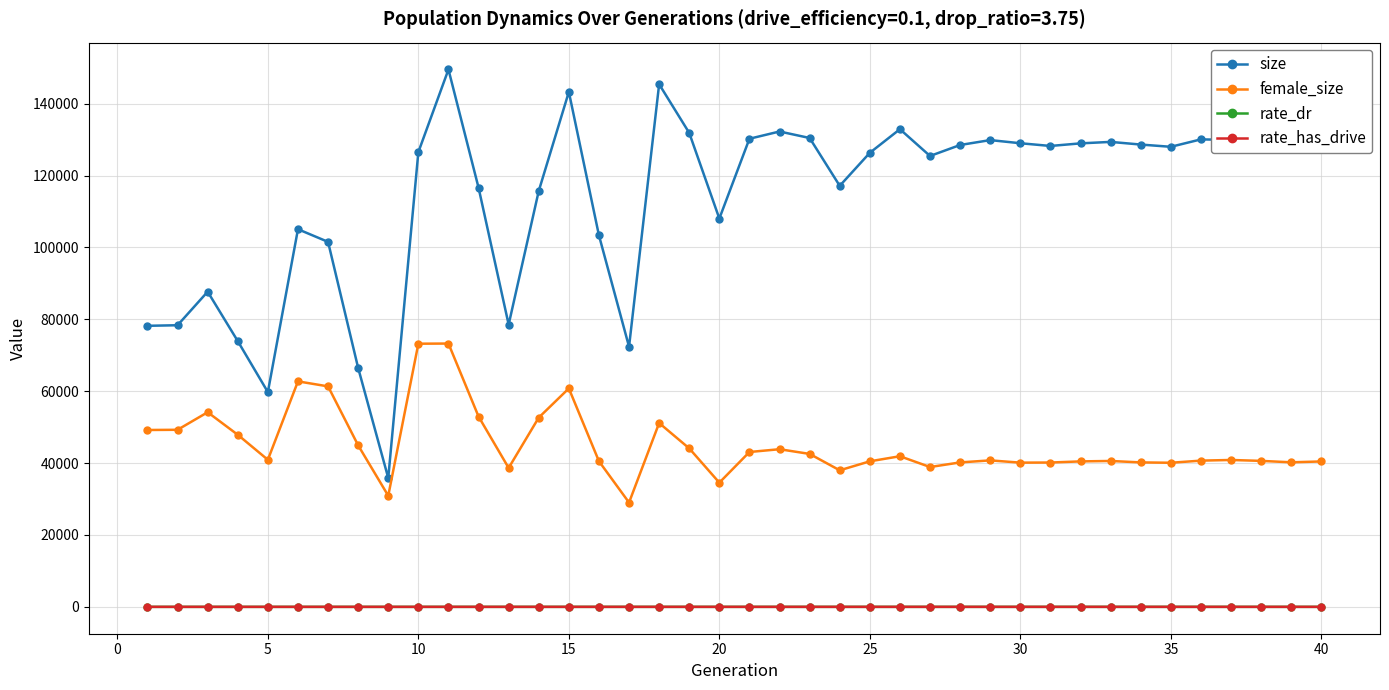

Which series has the largest total across all categories?

size